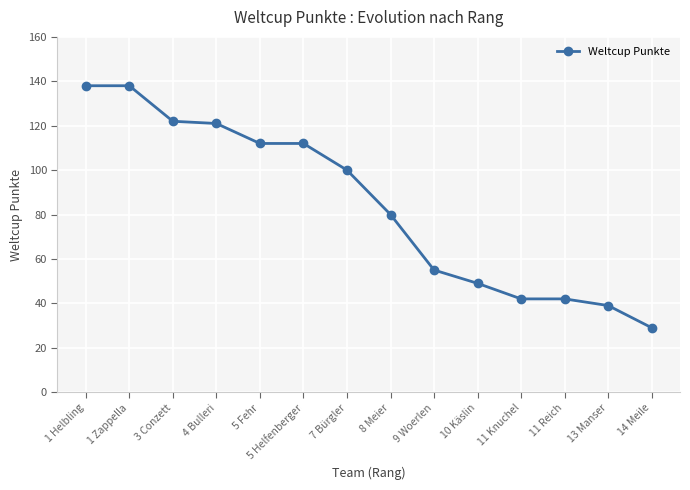

What is the value of the 8th point from the left?

80